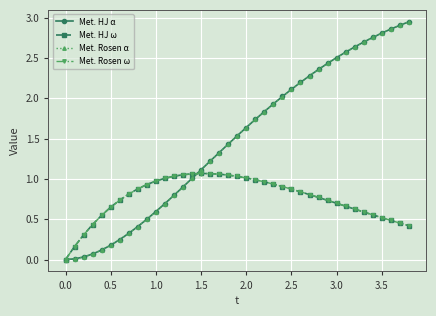

Which series has the widest spread of values?

Met. HJ α